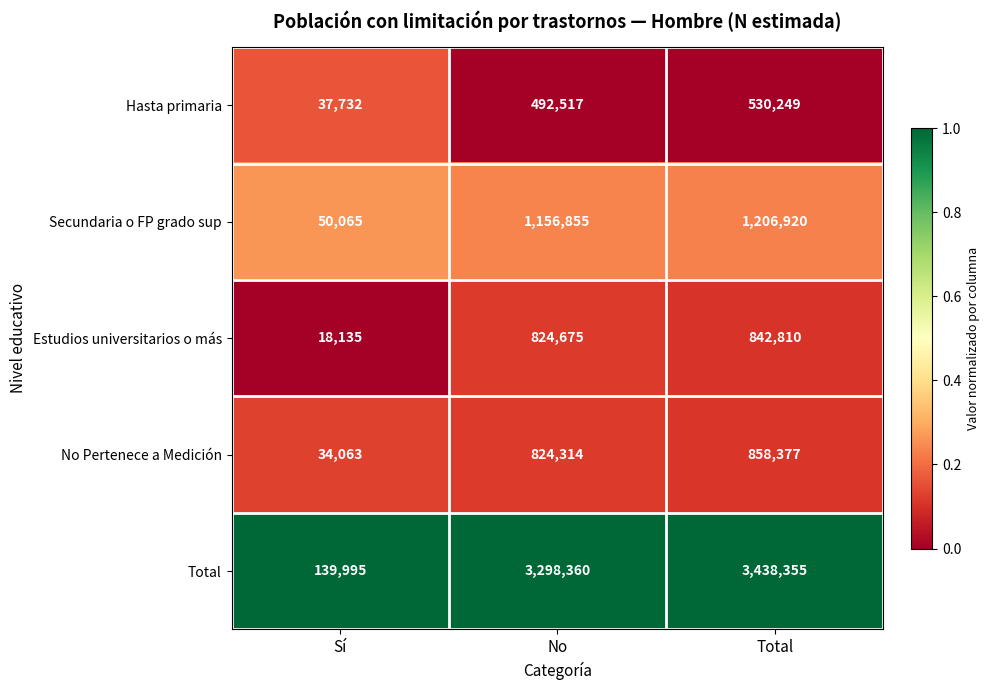

What is the maximum value shown in the chart?

3438355